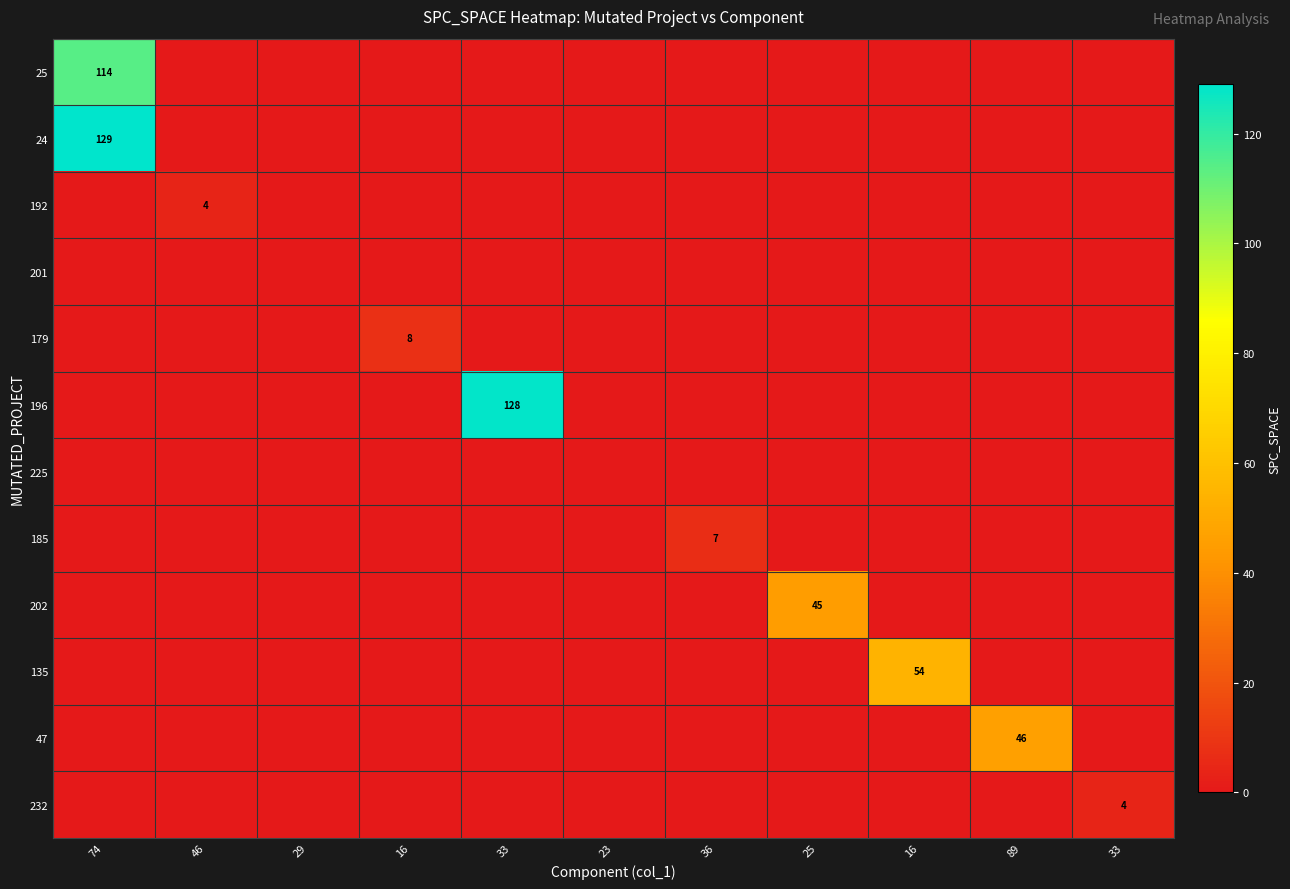

What is the difference between the highest and lowest values at 89?

46